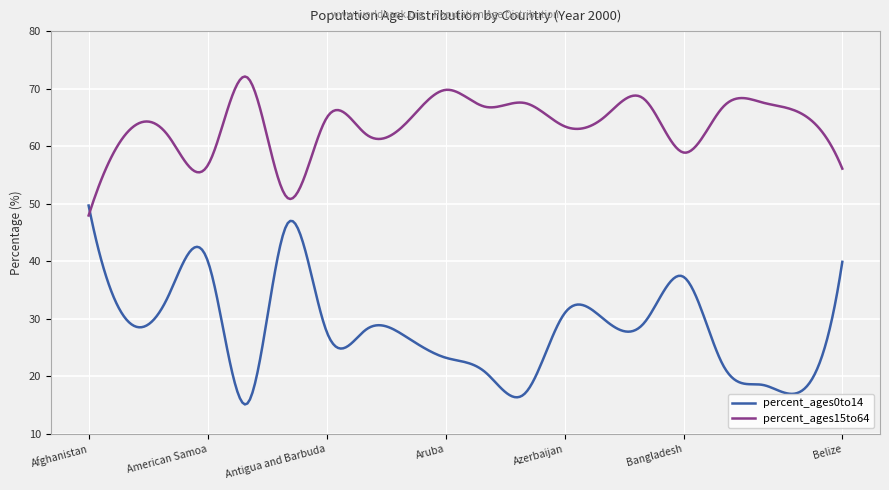

What are all the series names shown in the legend?

percent_ages0to14, percent_ages15to64